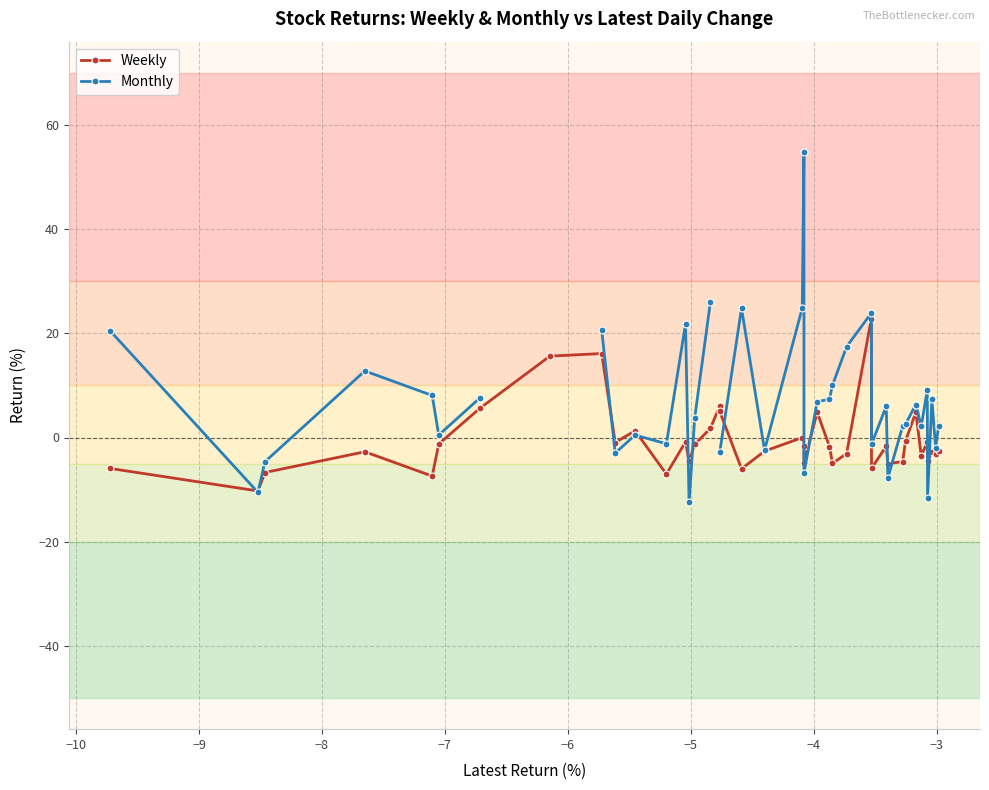

Count the number of data series in this chart.

2